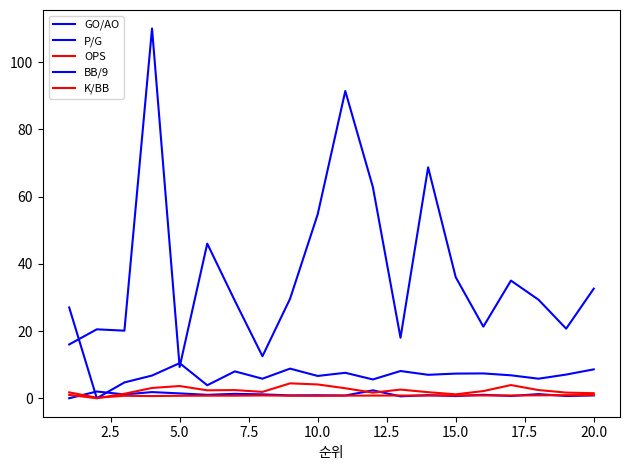

How many interior local valleys does the P/G series have?

6